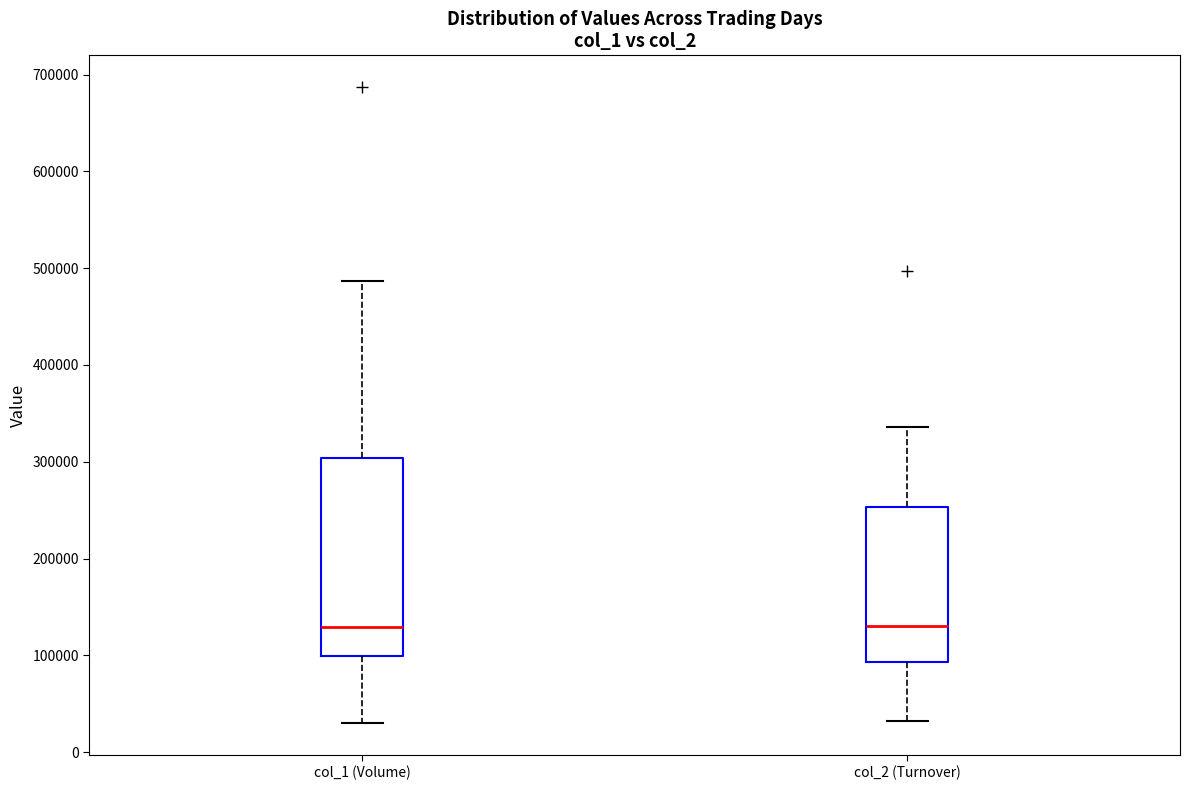

Where does the upper whisker of the box for col_2 (Turnover) end on the y-axis? The values are not printed on the chart, so give them approximately, as read against the axis.

340000